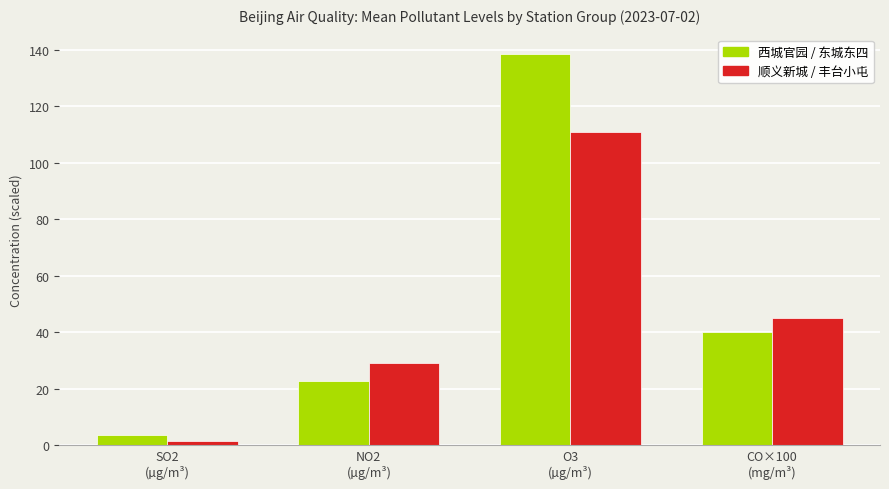

Count the number of categories in the chart.

4